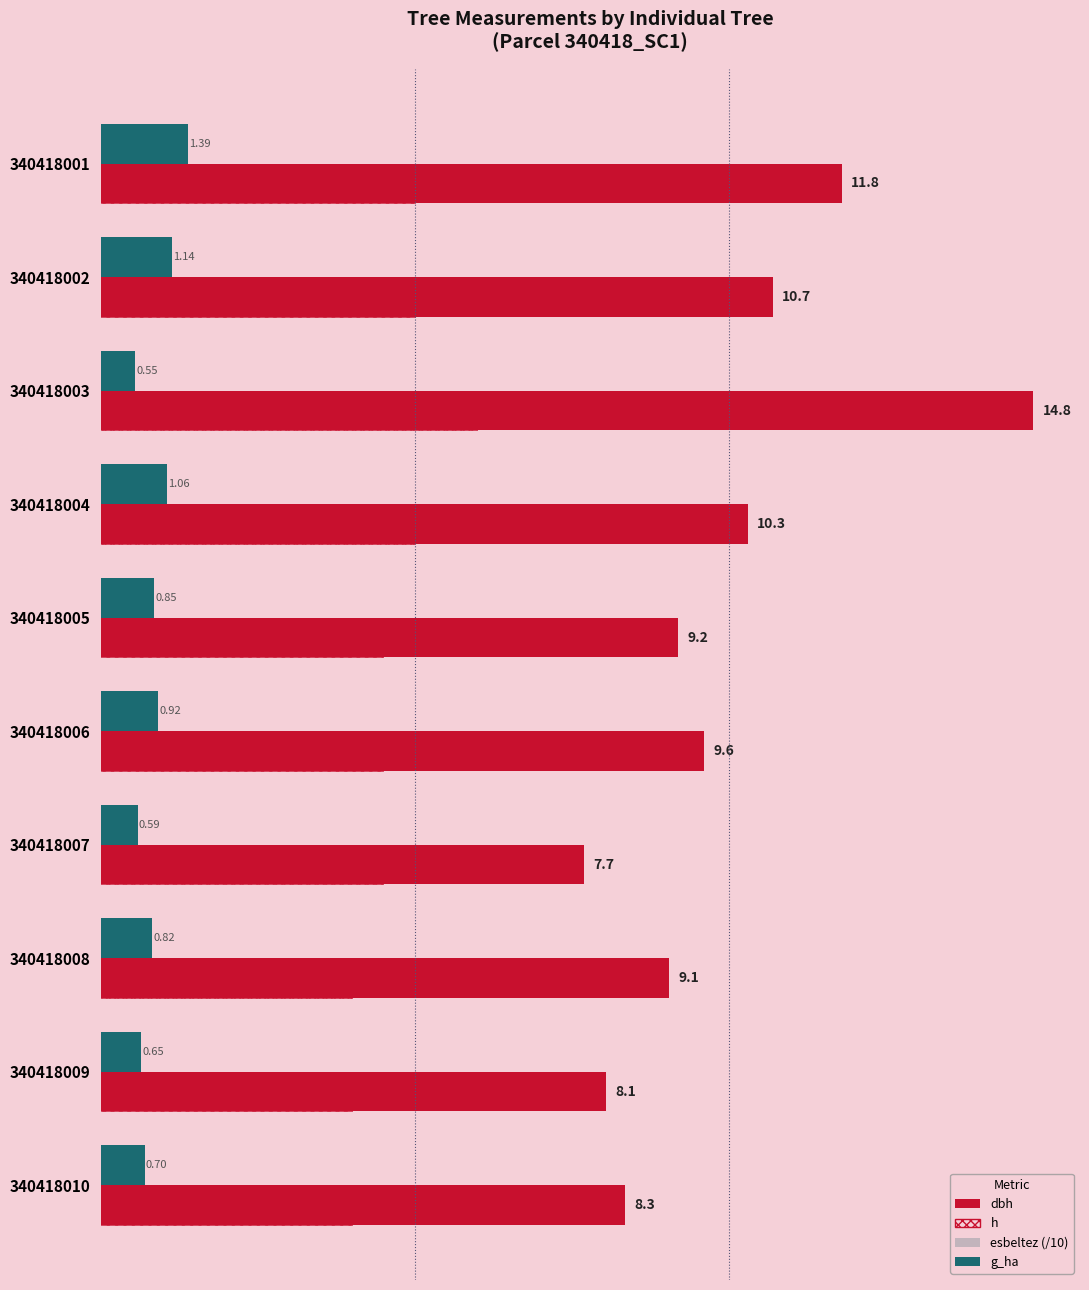

What are all the series names shown in the legend?

dbh, h, esbeltez (/10), g_ha